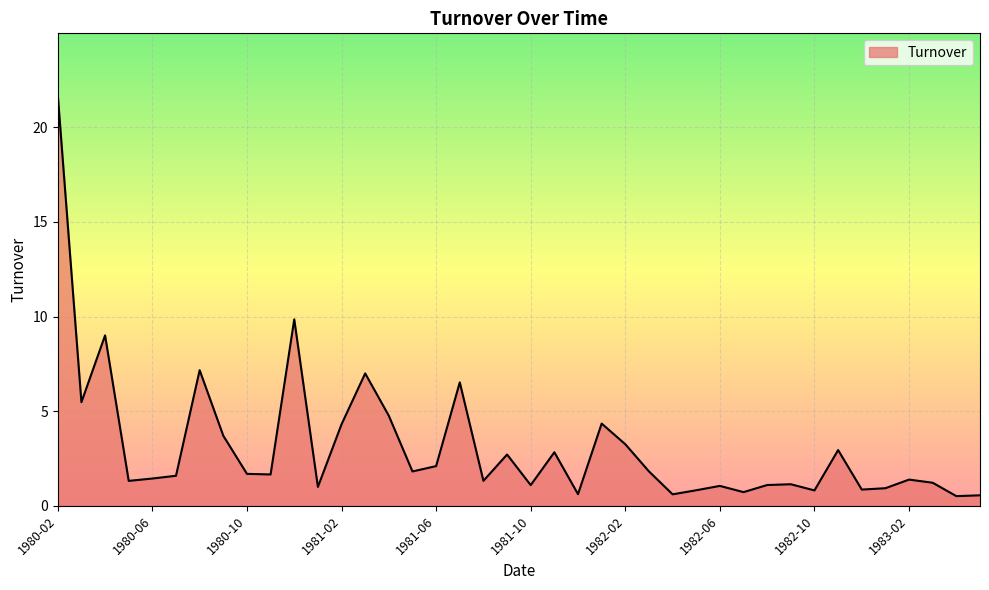

What is the difference between the maximum and minimum values?

21.2